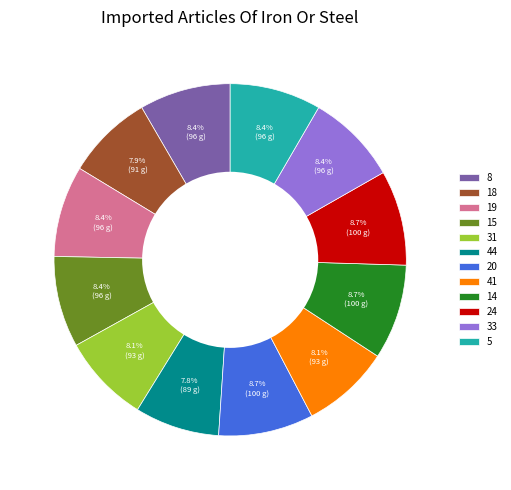

What percentage is the 5 slice, to the nearest percent?

8%